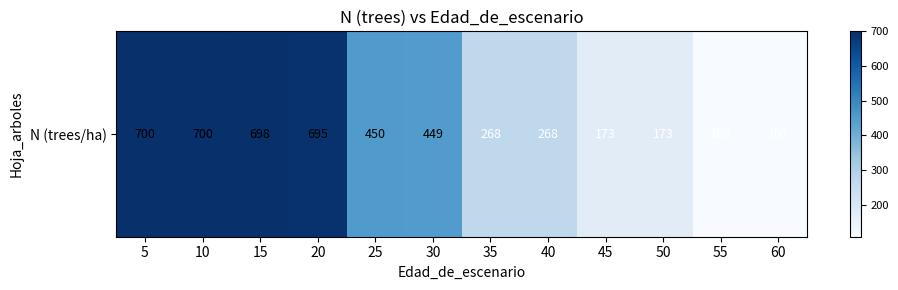

Count the number of categories in the chart.

12